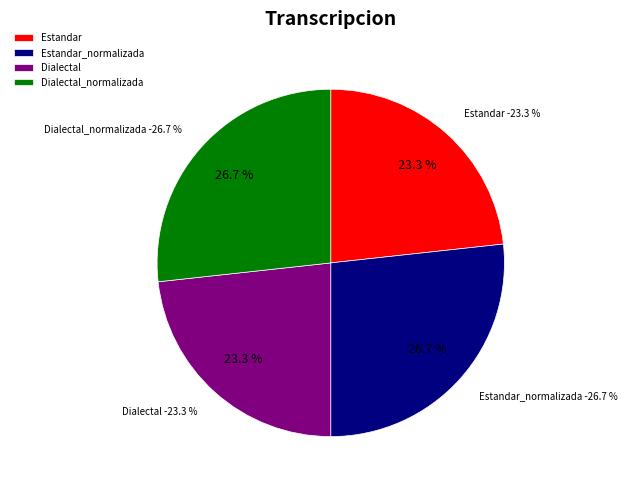

To the nearest percent, what is the average slice percentage?

25%